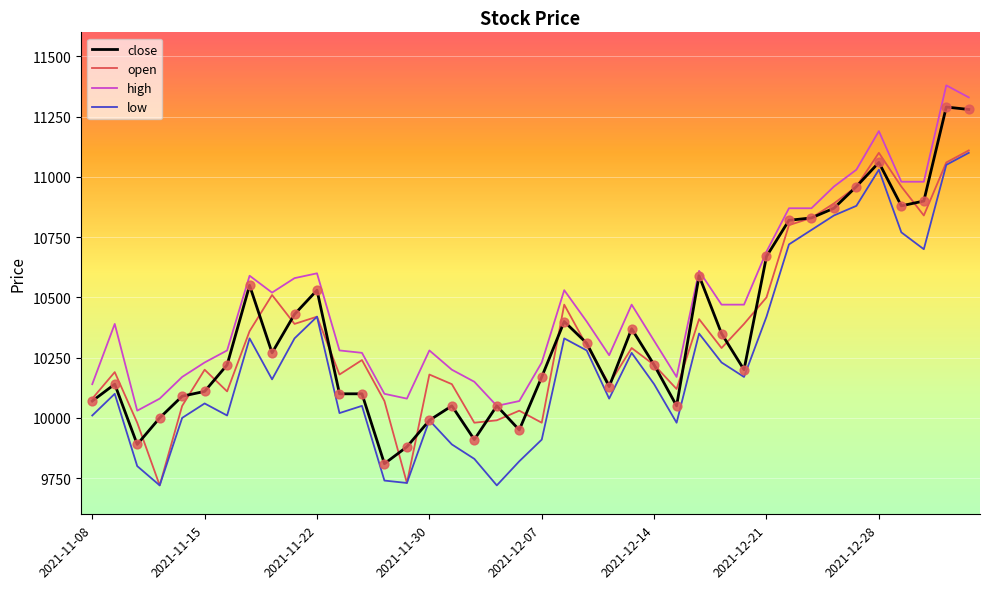

Which series has the largest total across all categories?

high